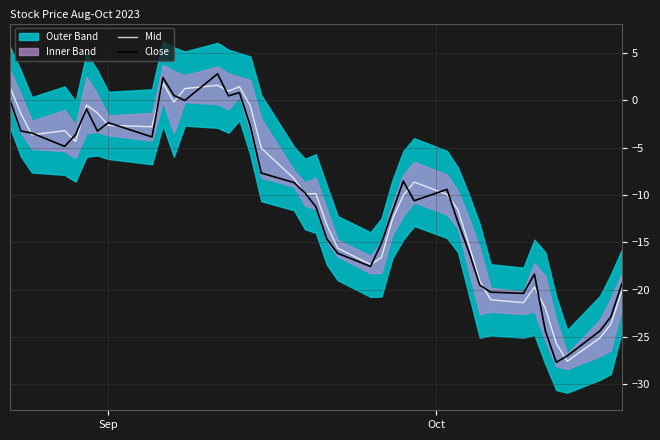

What is the highest value of the Mid series?

1.8